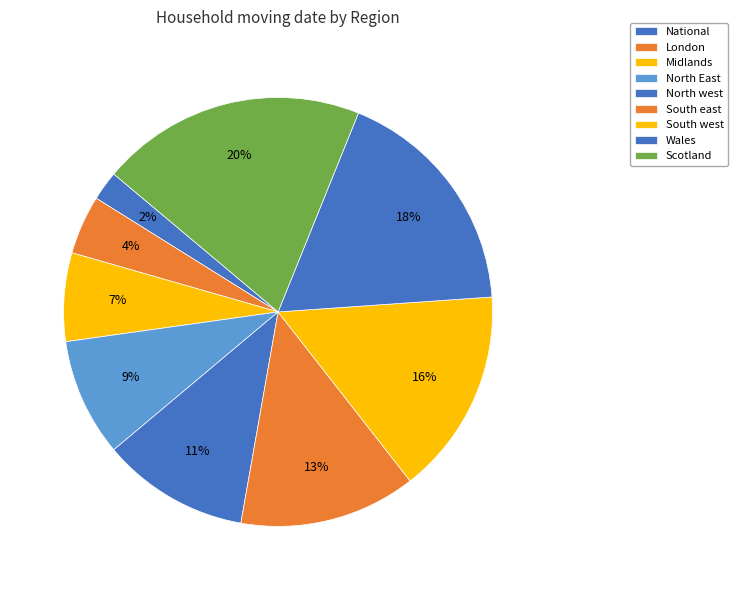

Approximately how many times larger is the value at National compared to Midlands?

0.3